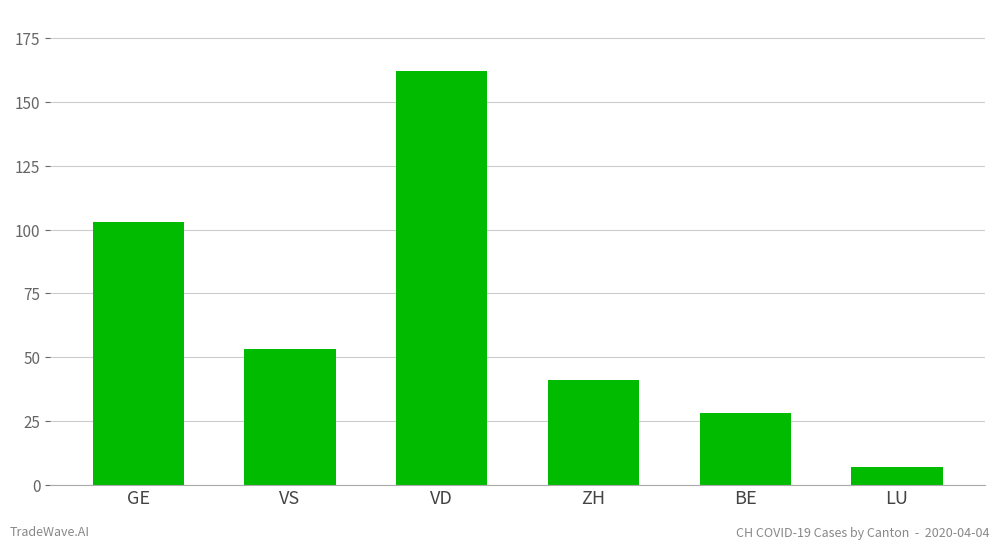

Which label corresponds to the smallest value in the chart?

LU